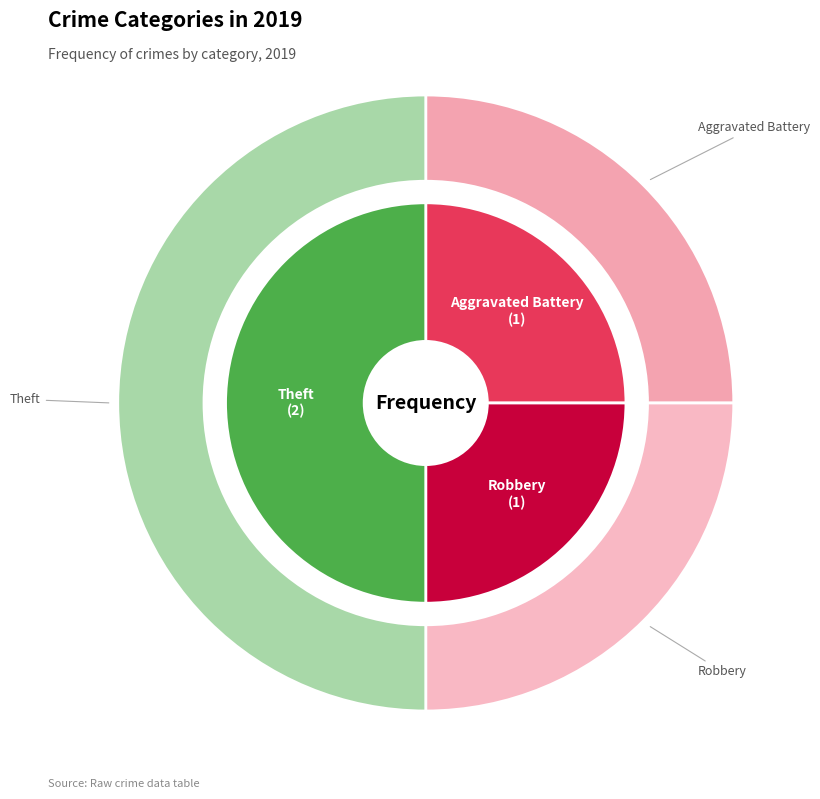

How many segments does this pie chart have?

3